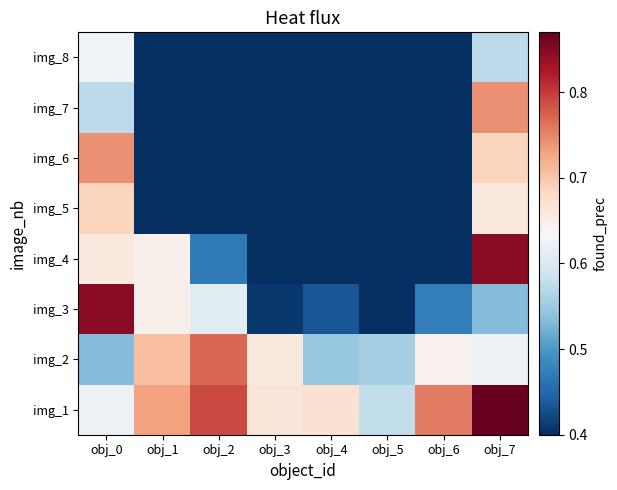

Between obj_5 and obj_3, which is larger?

obj_3